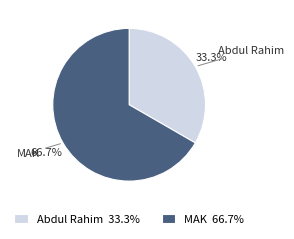

What is the smallest slice in the pie chart?

Abdul Rahim